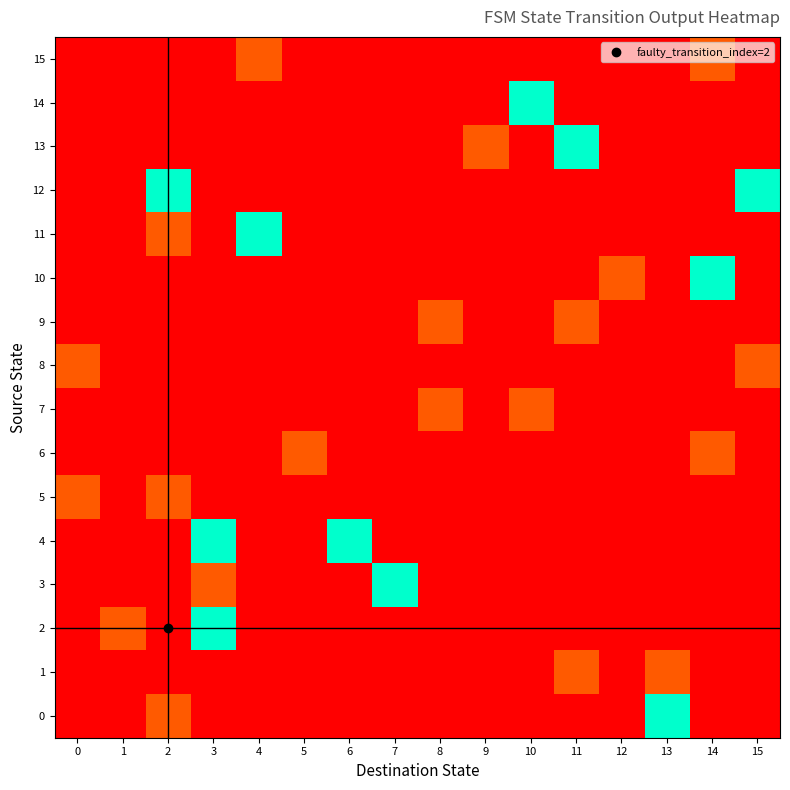

At how many categories does at least one series exceed 0?

10